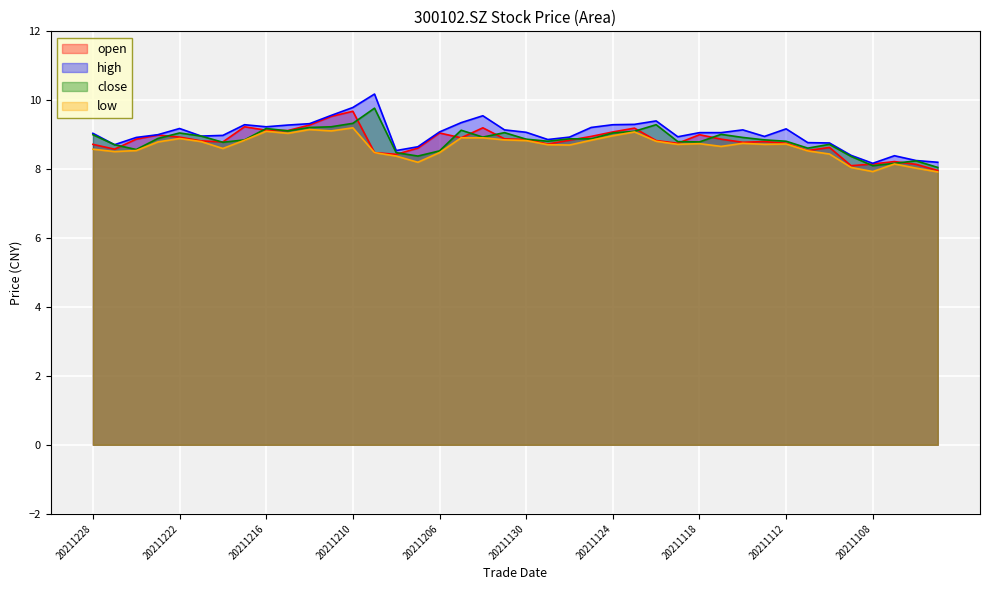

True or false: close has a value of 8.9 at 20211130.

True